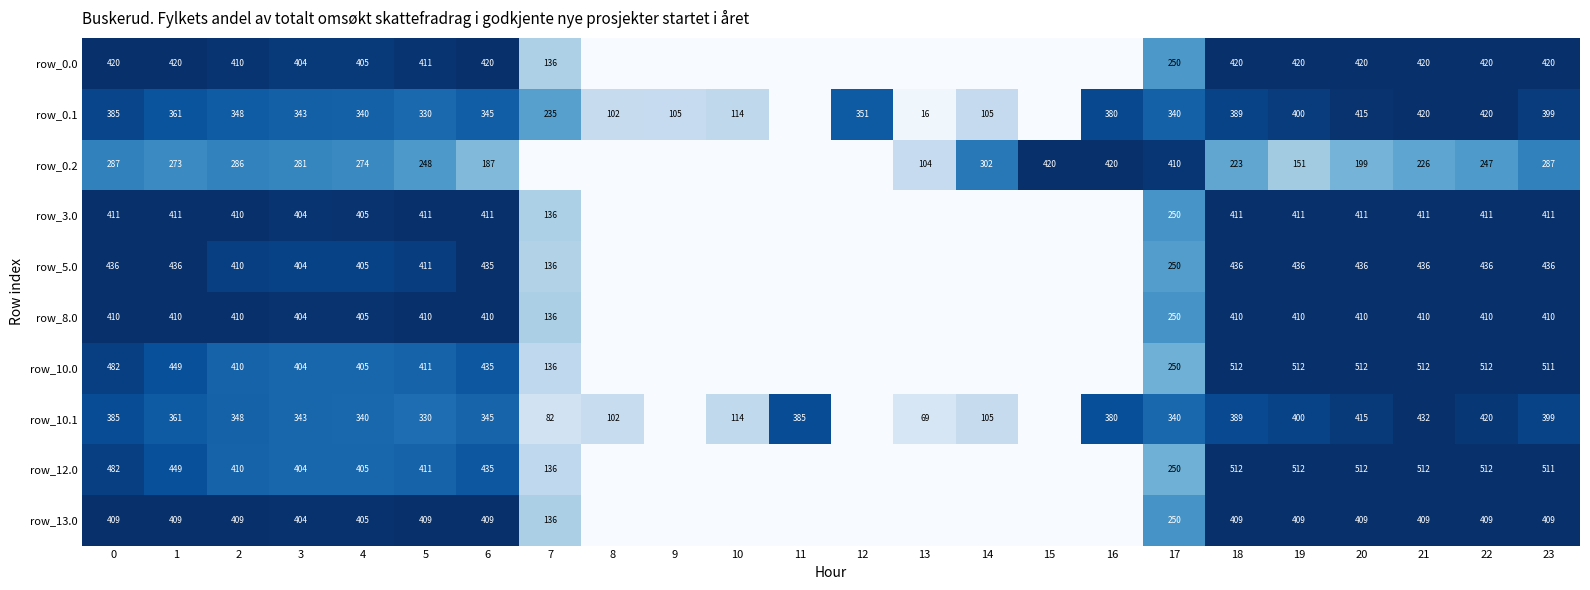

What is the total value across all series at 0?

4107